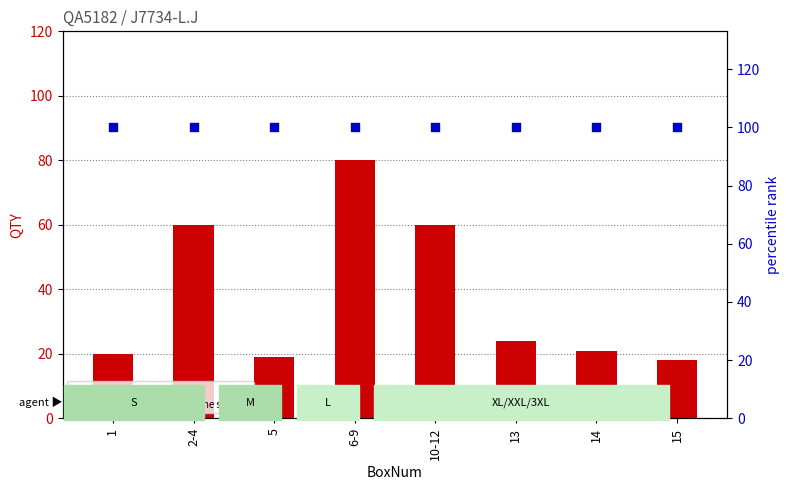

At how many categories does at least one series exceed 56?

8